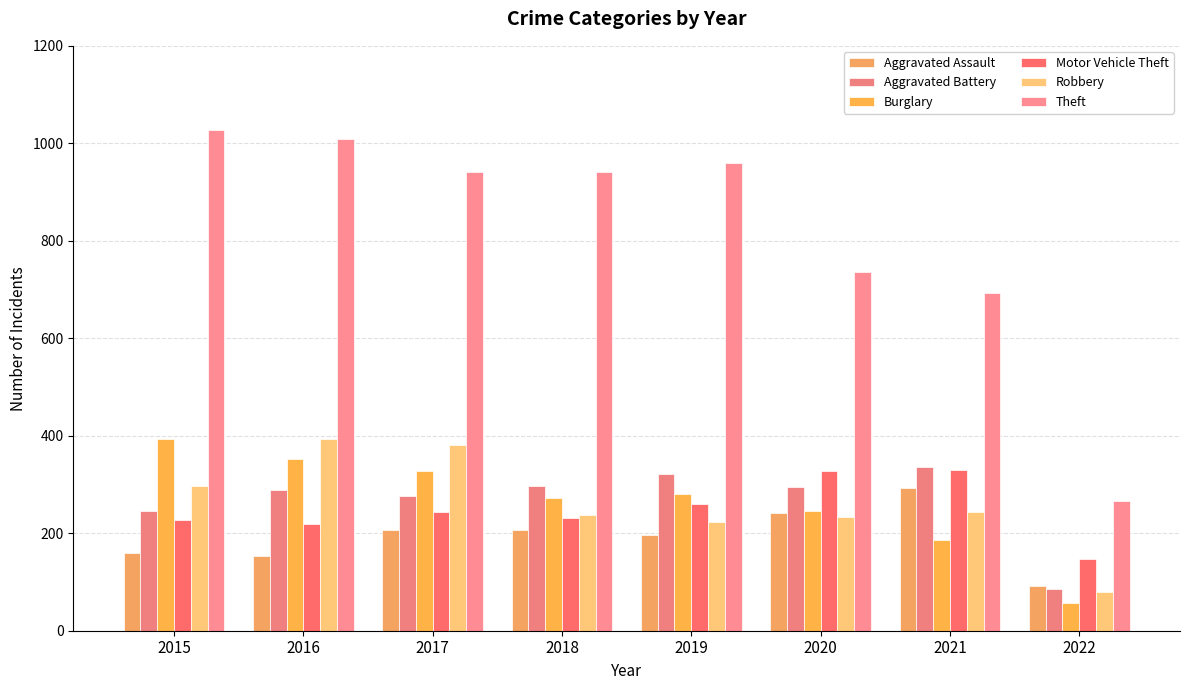

How many bars are there in total?

48